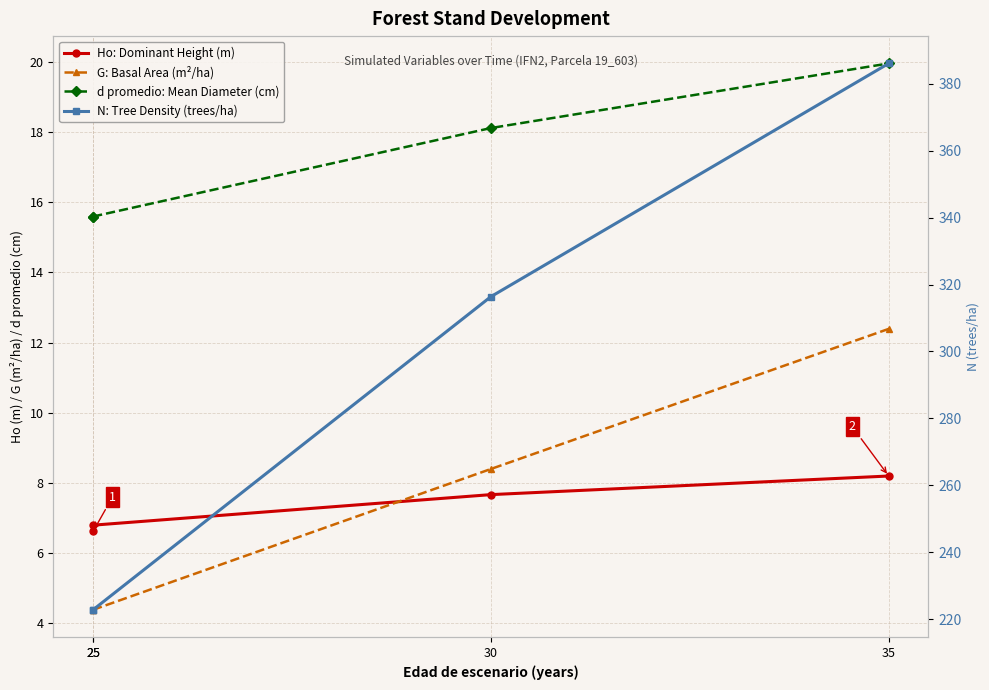

What is the difference between the second highest and second lowest values in the d promedio: Mean Diameter (cm) series?

2.5